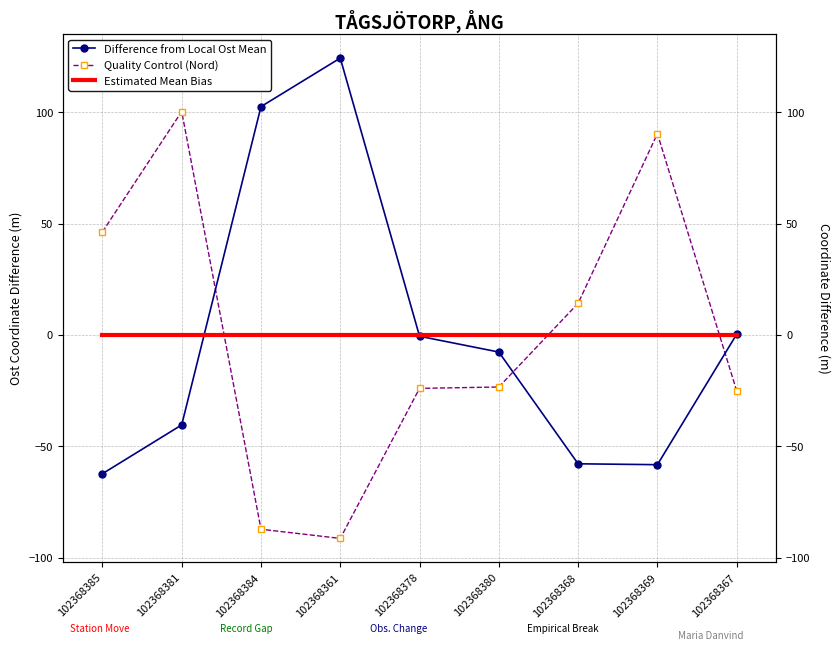

In Difference from Local Ost Mean, how many points are higher than both neighbors (excluding endpoints)?

1